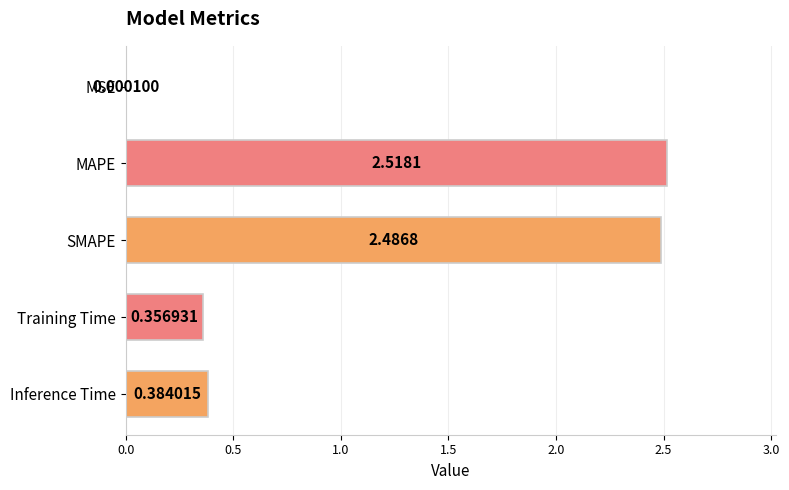

What is the change in value from MAPE to Training Time?

-2.2